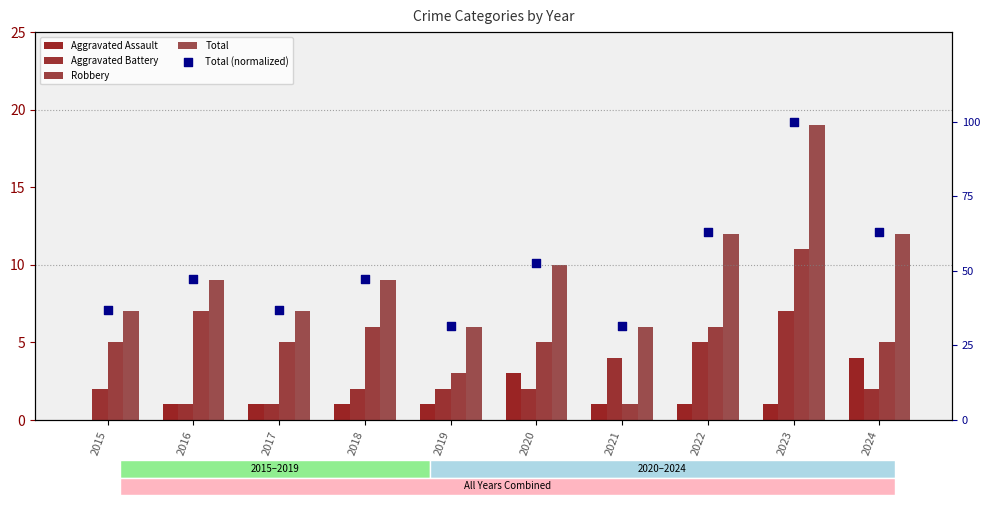

What is the total value across all series at 2015?

14.4